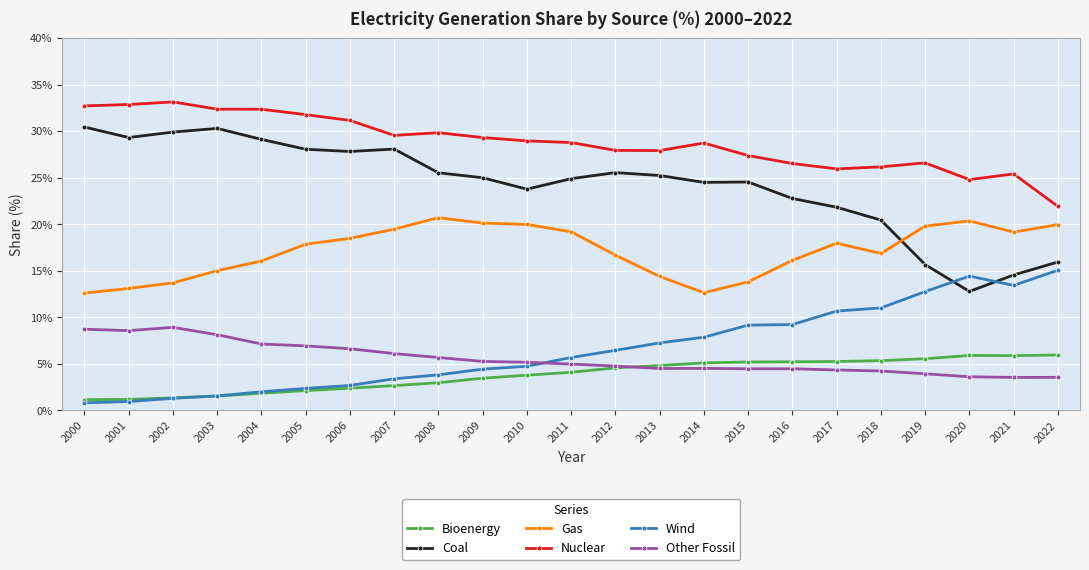

Which category has the lowest value in the Coal series?

2020